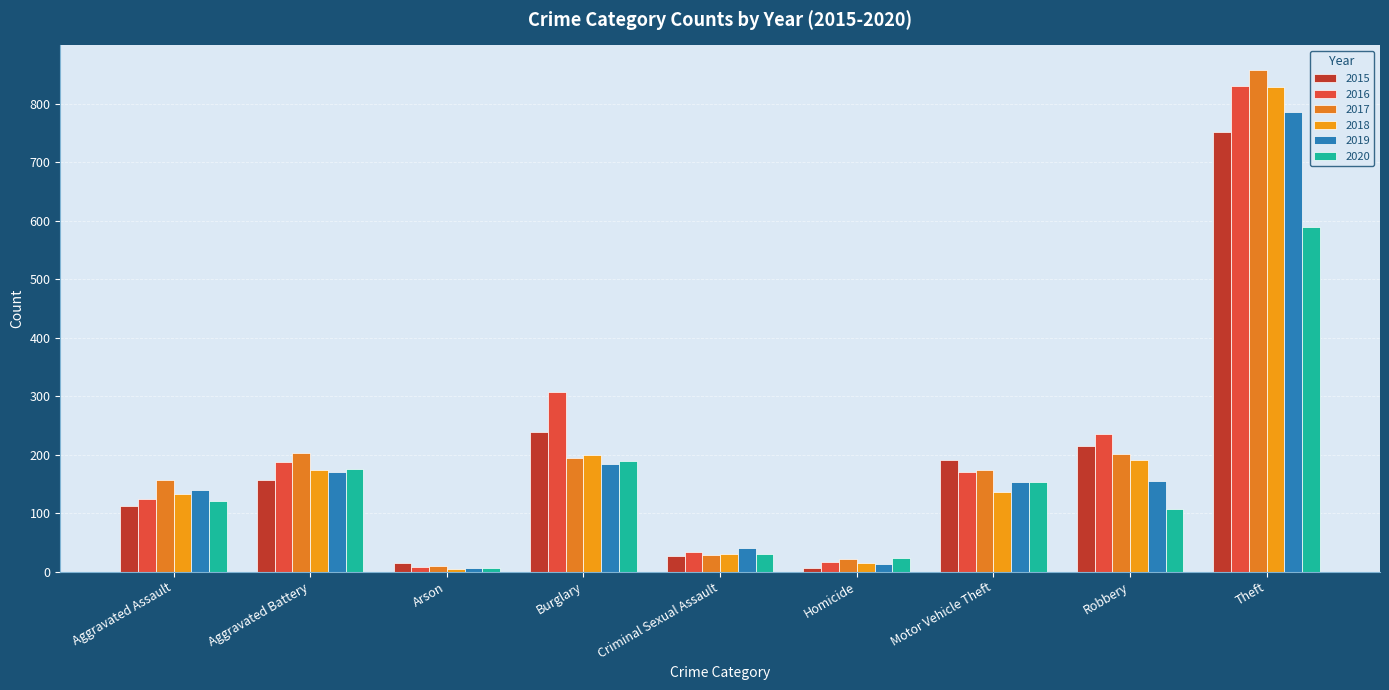

Which series has the largest total across all categories?

2016